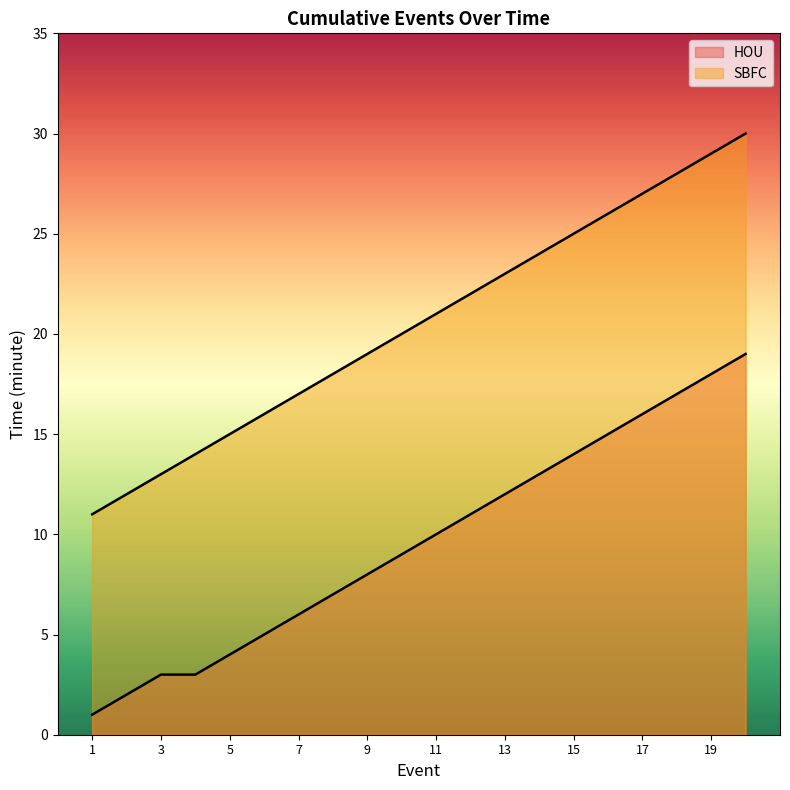

What is the sum of all HOU values?

193